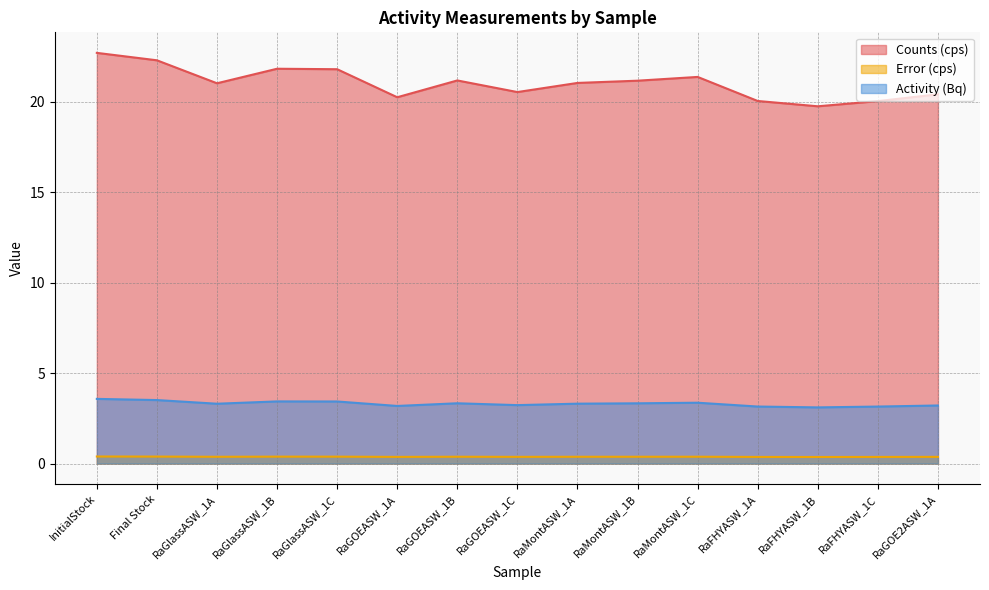

The Counts (cps) series shows 31.9 at RaFHYASW_1B. True or false?

False